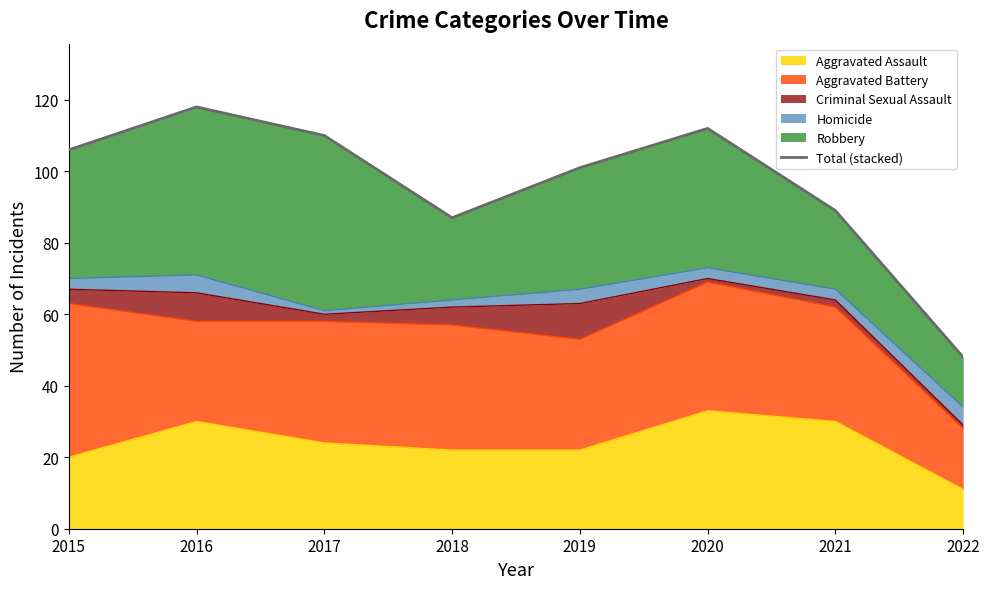

Reading right to left, transcribe all the data shown in this chart.

48	89	112	101	87	110	118	106